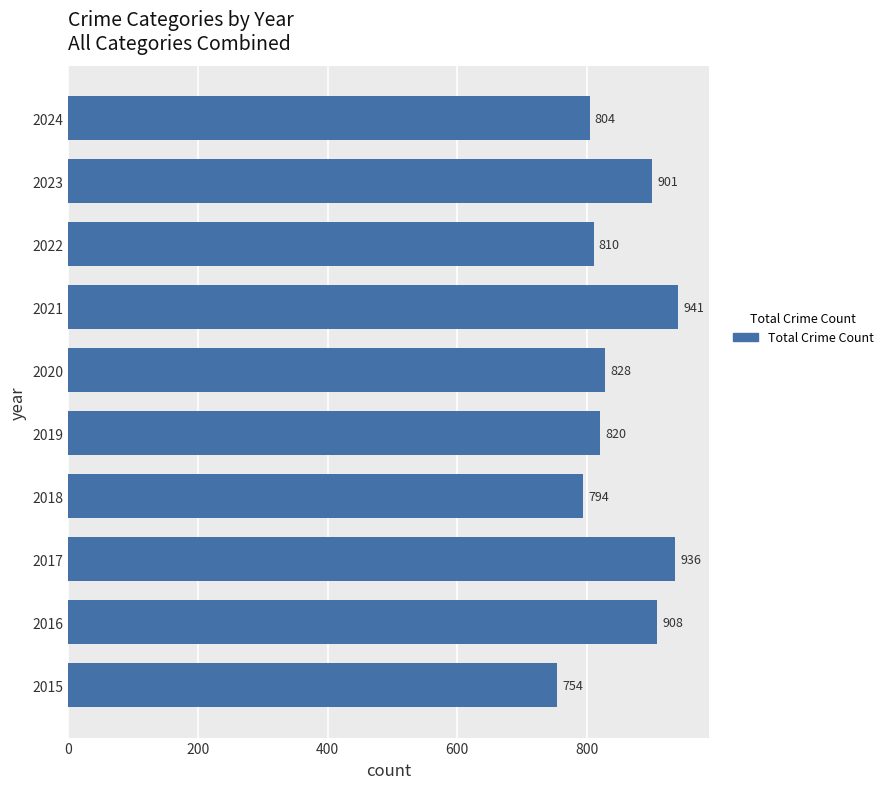

What is the ratio of the value at 2017 to the value at 2021?

1.0